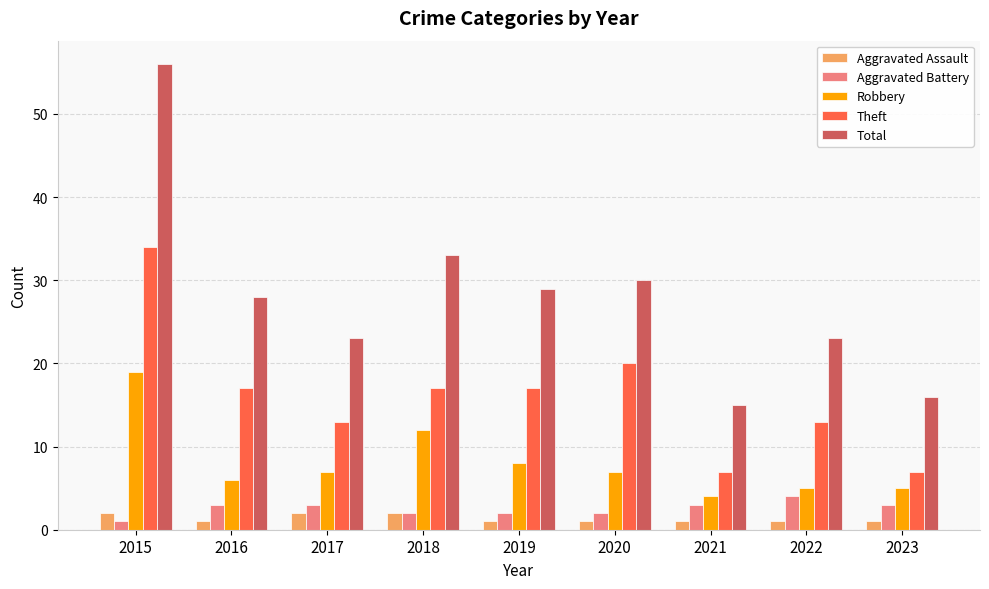

What is the total value across all series at 2015?

112